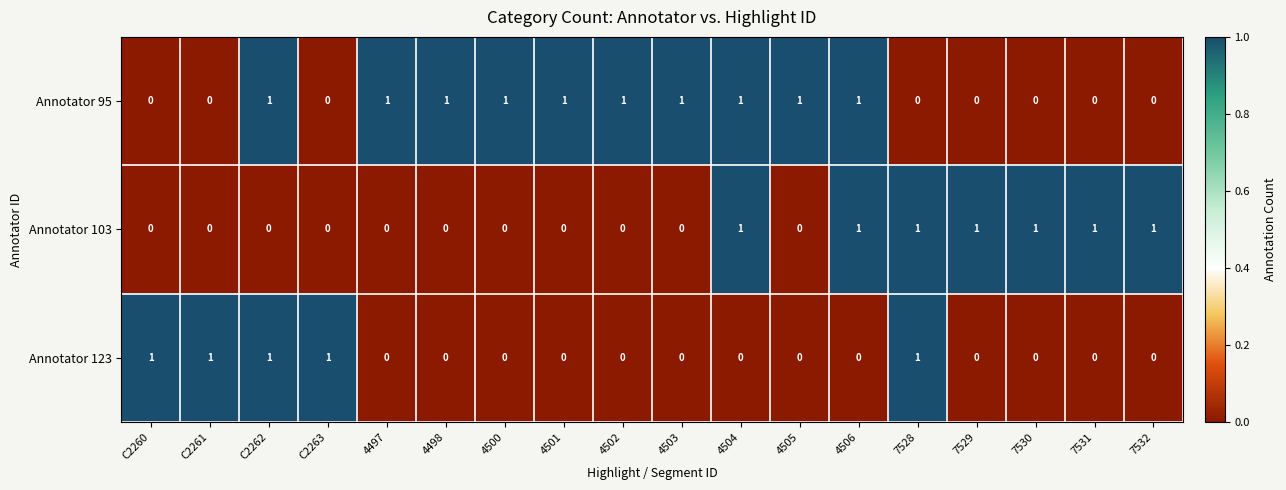

How many data points in Annotator 123 are above 0?

5